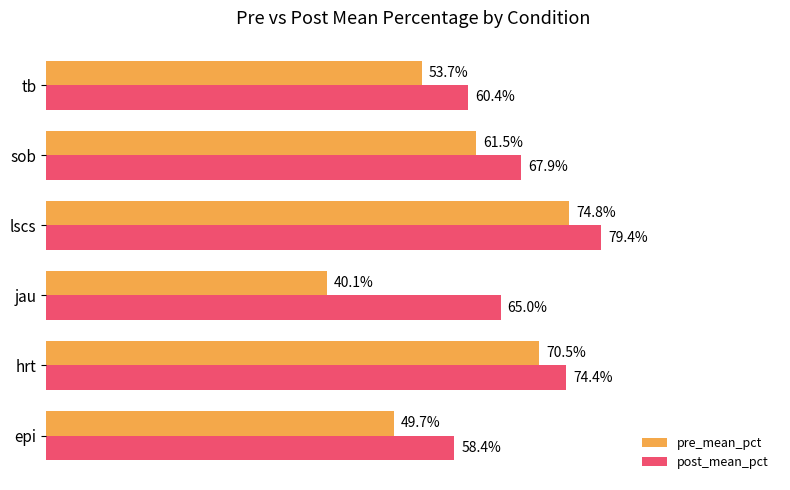

Which category has the highest value in the pre_mean_pct series?

lscs